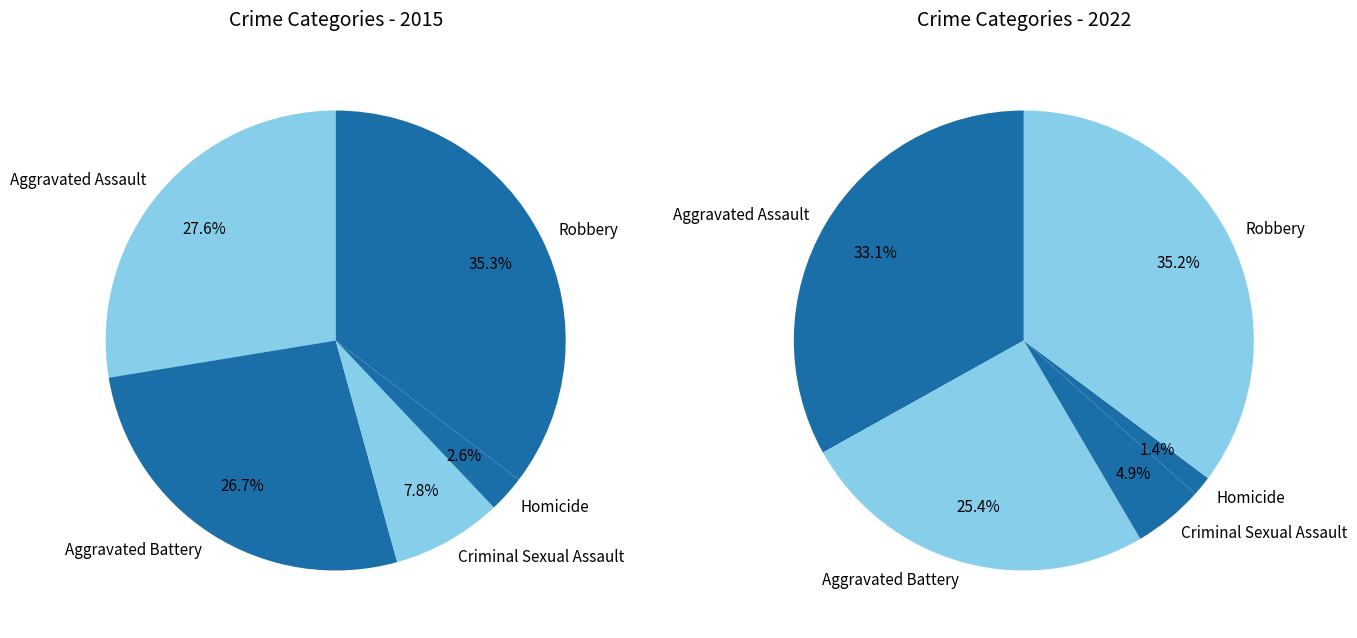

To the nearest percent, what percentage of the pie is values_2022?

25%